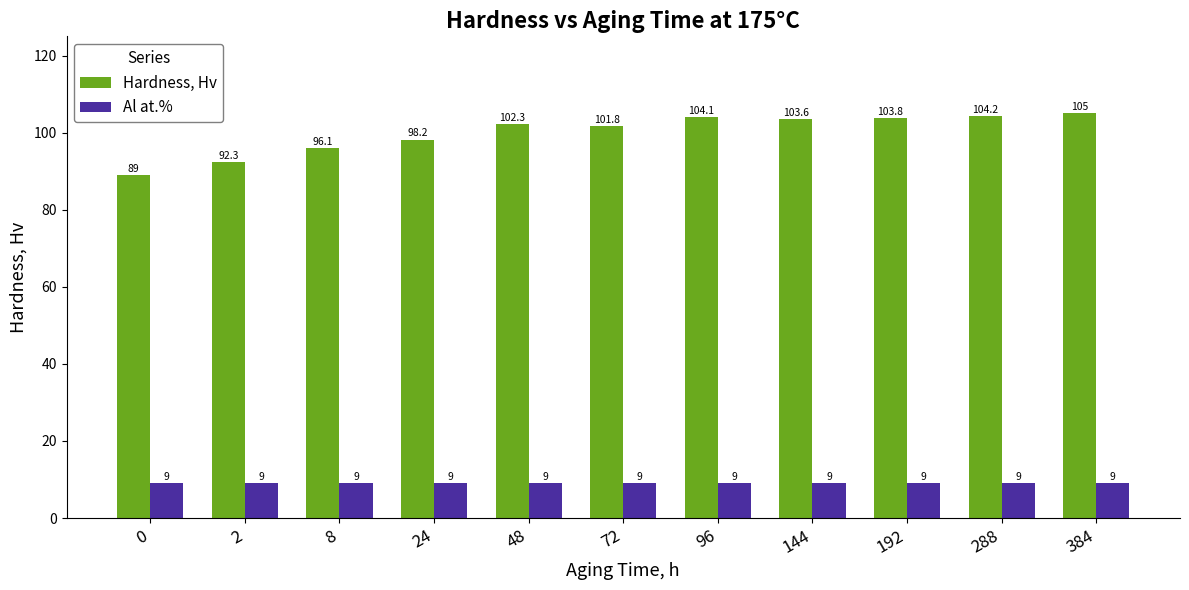

Where is Hardness, Hv nearest to the value 97?

8